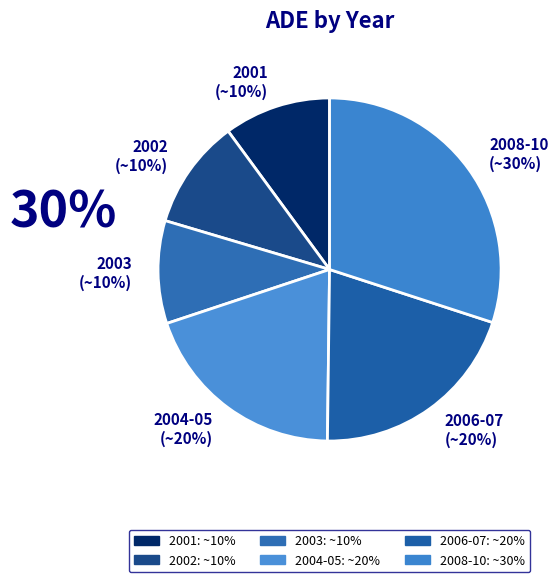

Which slice is the largest?

2008-10